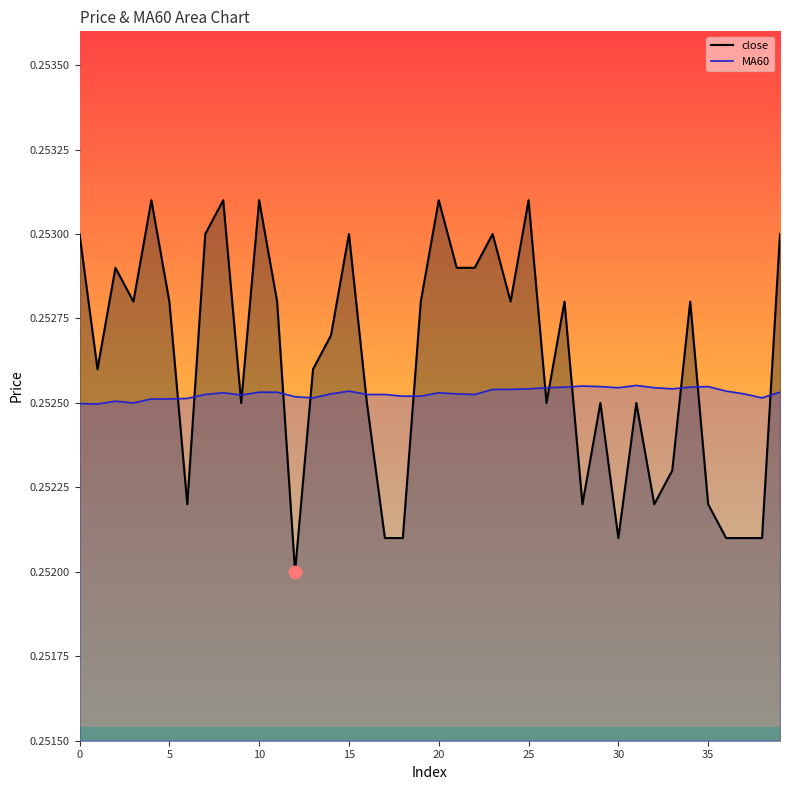

At how many categories does at least one series exceed 0?

40